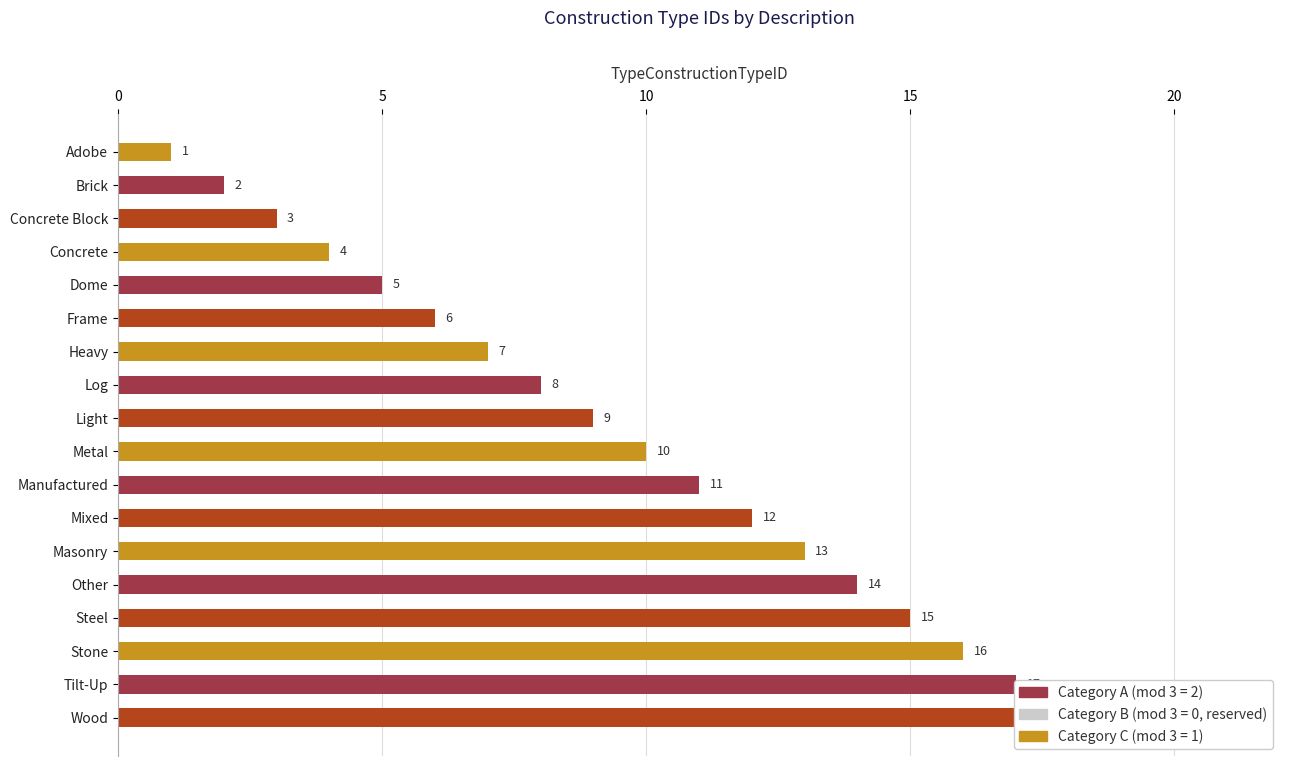

True or false: the data shows 2 at Heavy.

False